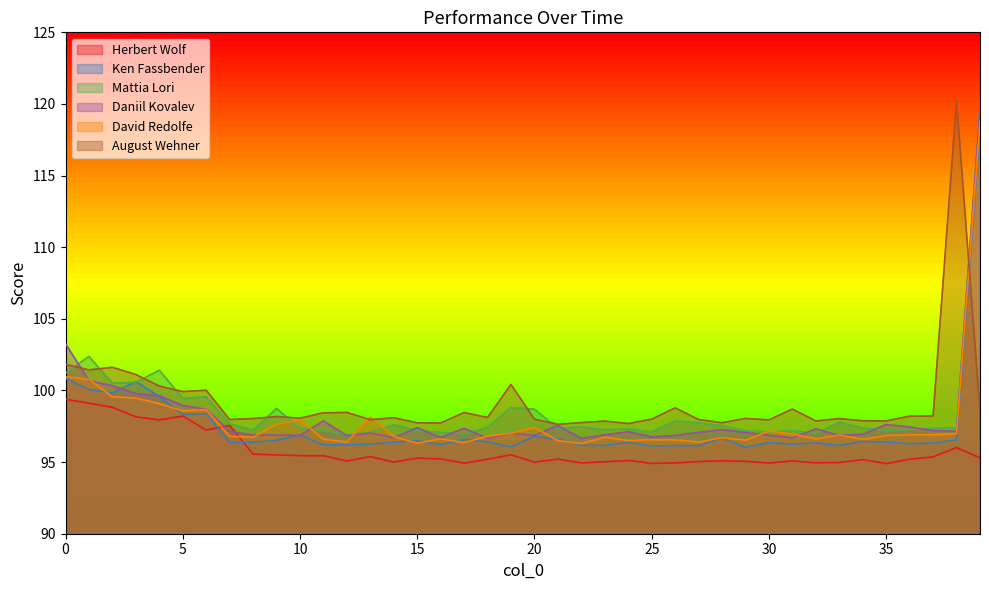

At which category is the sum across all series the highest?

39